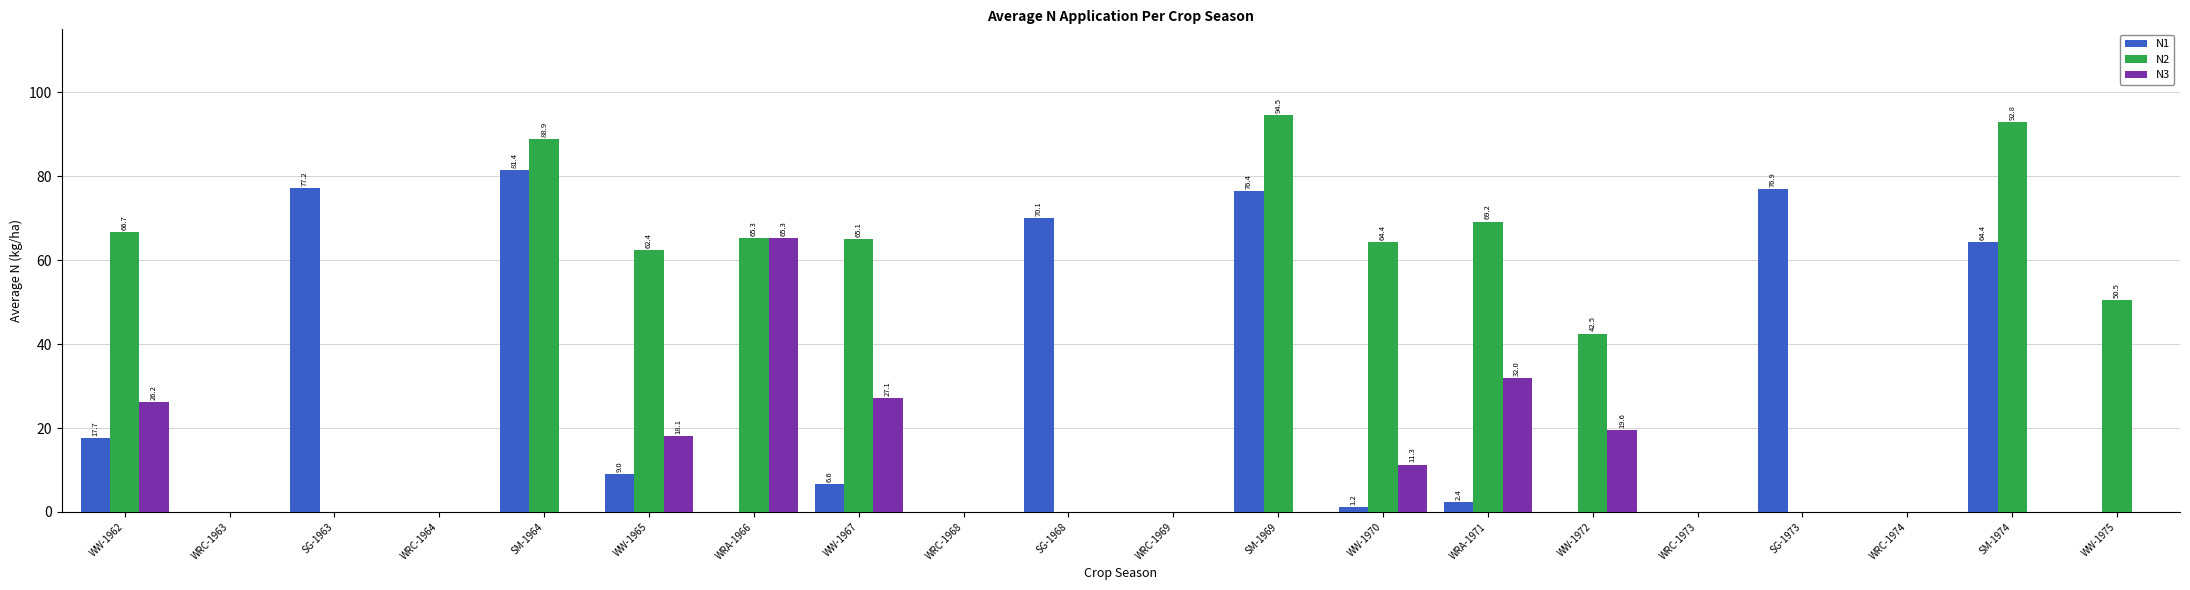

Which series has the largest range (max minus min)?

N2